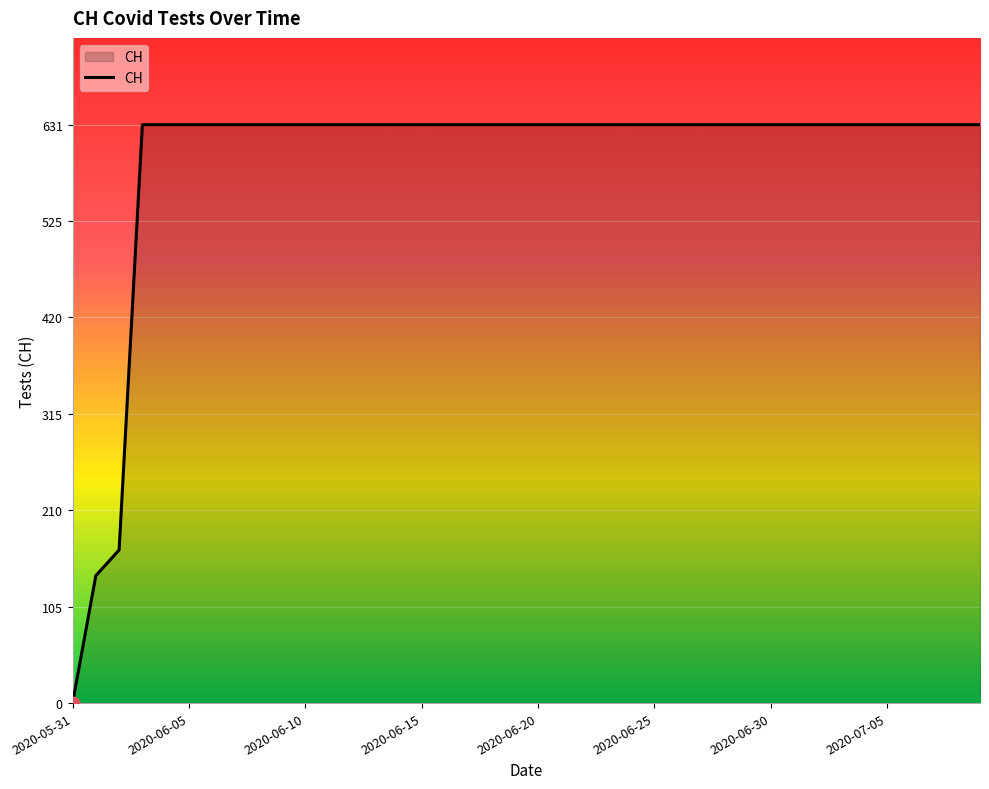

What is the maximum value shown in the chart?

631